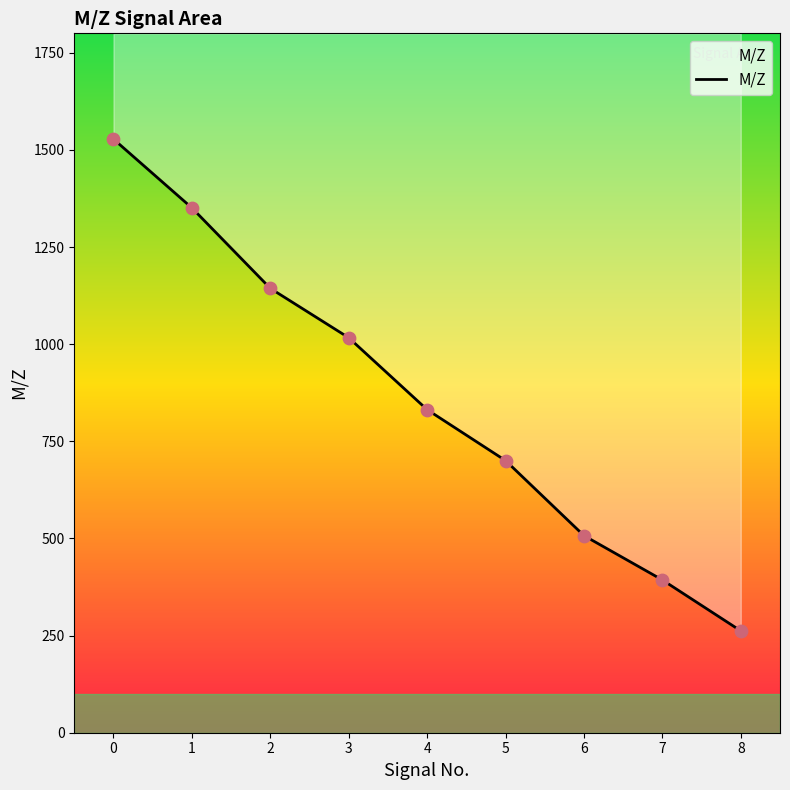

What is the ratio of the value at 5 to the value at 7?

1.8